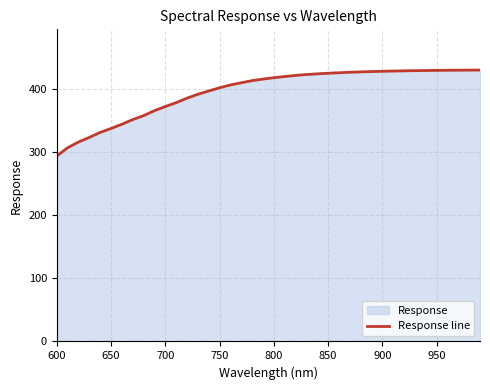

What is the sum of the values at 800 and 700?

789.1